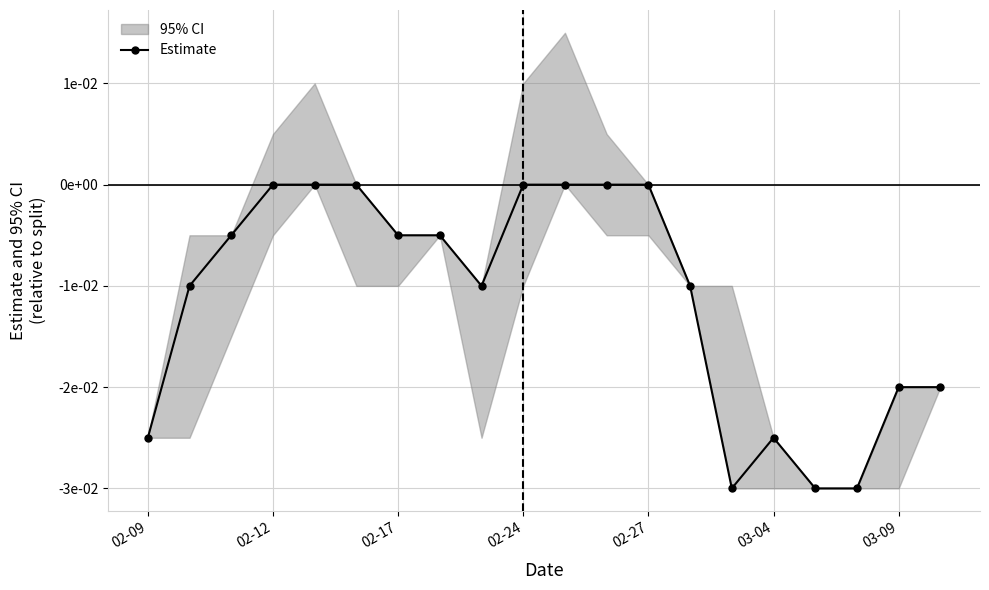

At which category does the data reach its first local valley?

8